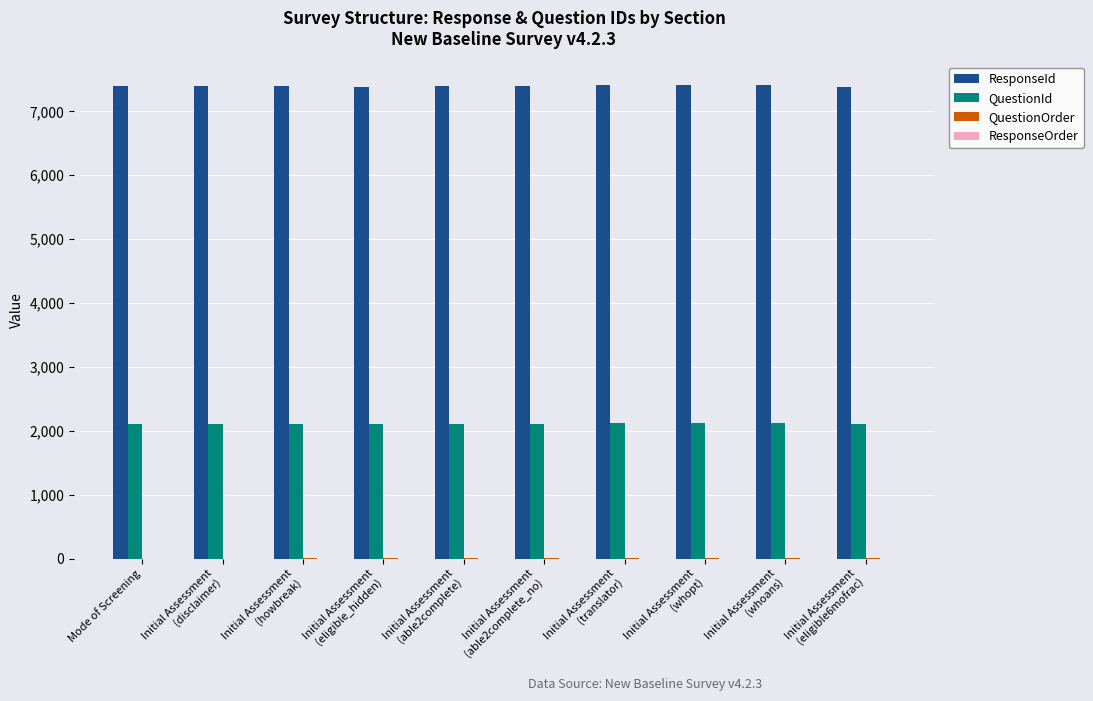

How many categories are shown in the chart?

10